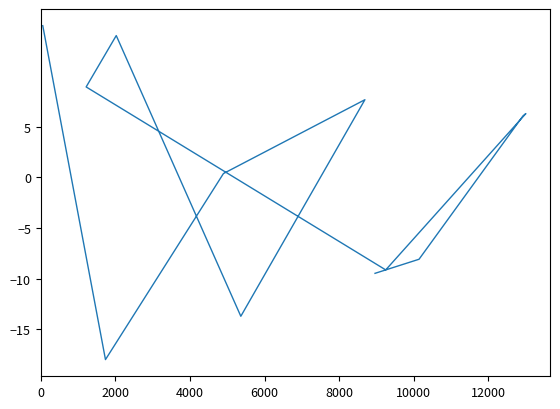

How many points are lower than both their immediate neighbors (excluding endpoints)?

3